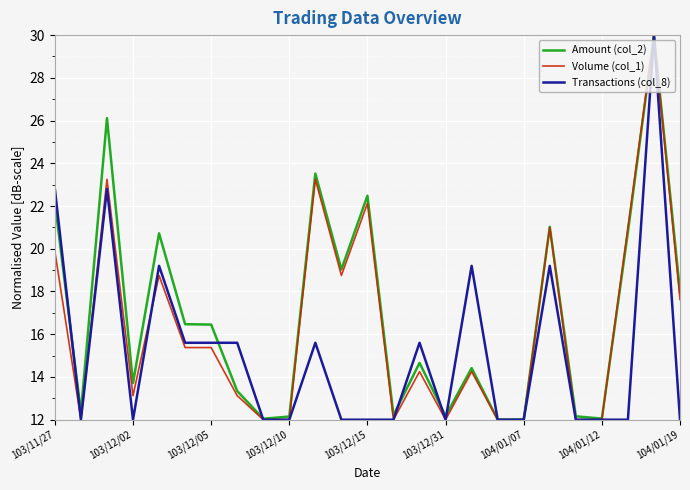

What is the greatest value displayed?

30.0